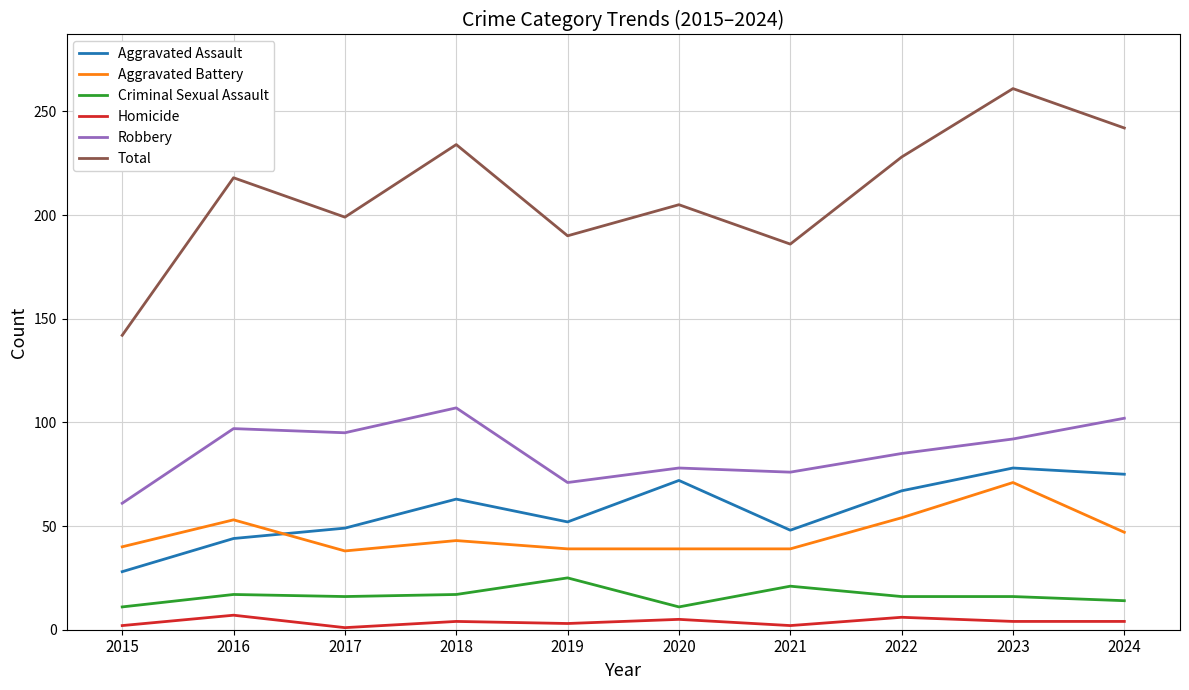

What is the average value of the Aggravated Assault series?

58